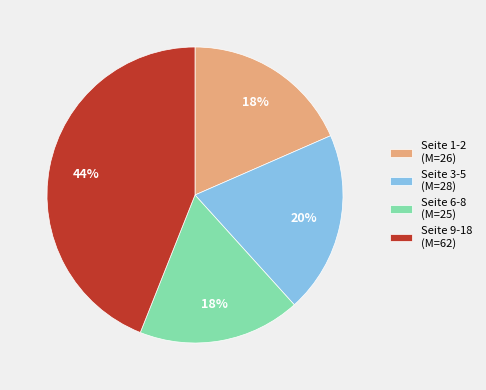

What is the largest slice in the pie chart?

Seite 9-18 (M=62)